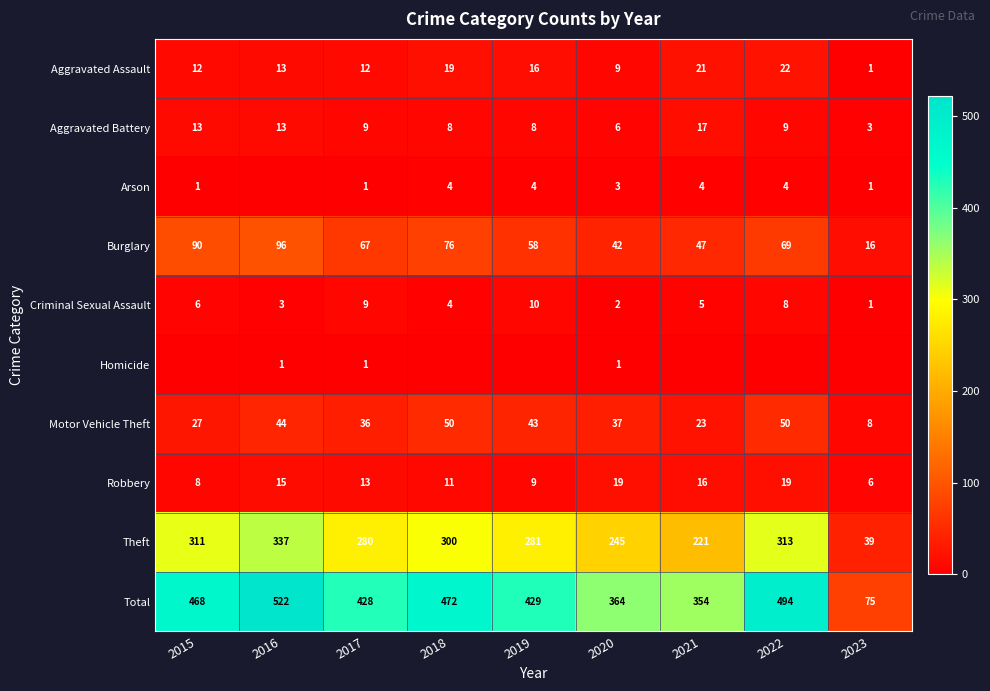

What is the difference between the highest and lowest values at 2020?

363